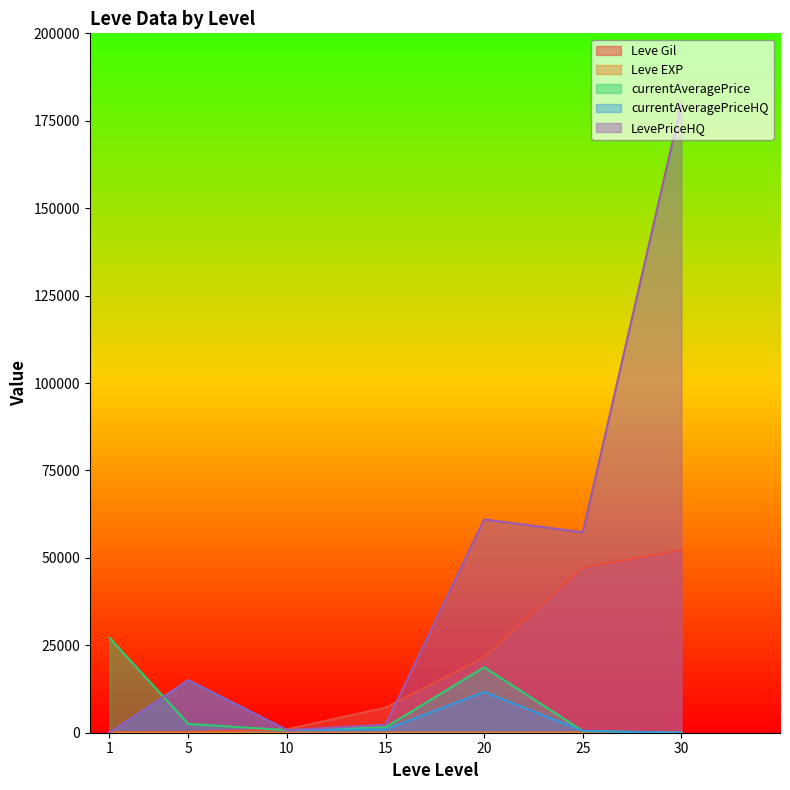

Rank the series by their maximum value, from highest to lowest.

LevePriceHQ, Leve Gil, currentAveragePrice, currentAveragePriceHQ, Leve EXP